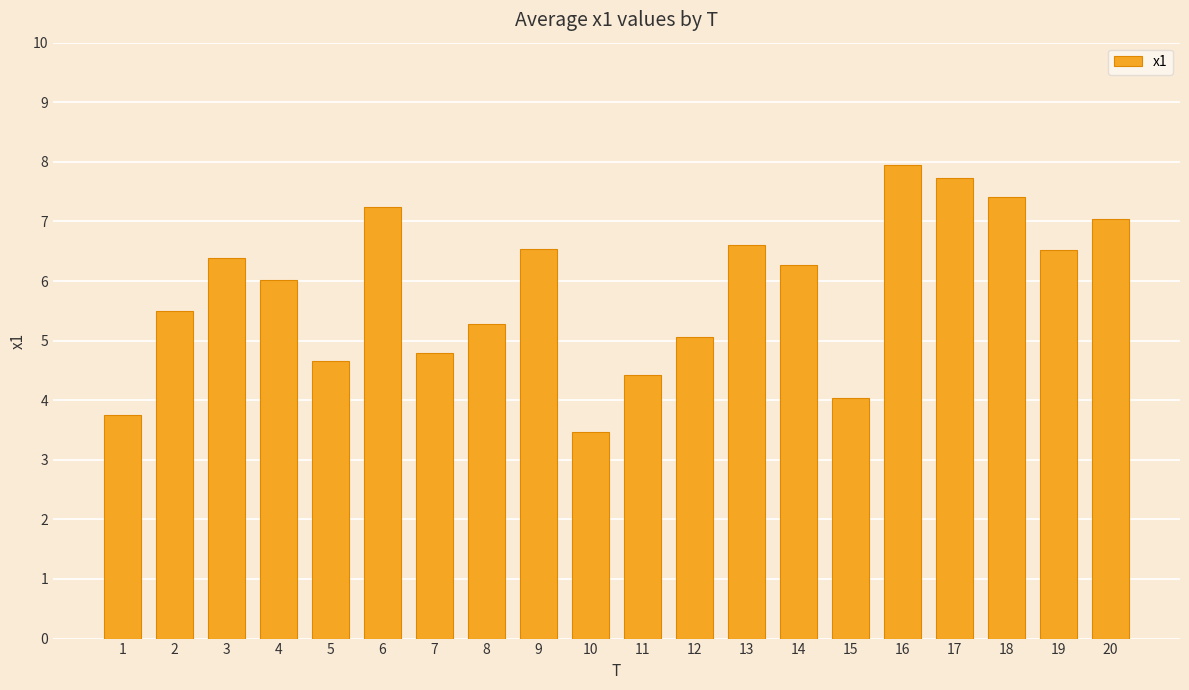

How many distinct data groups are displayed?

1